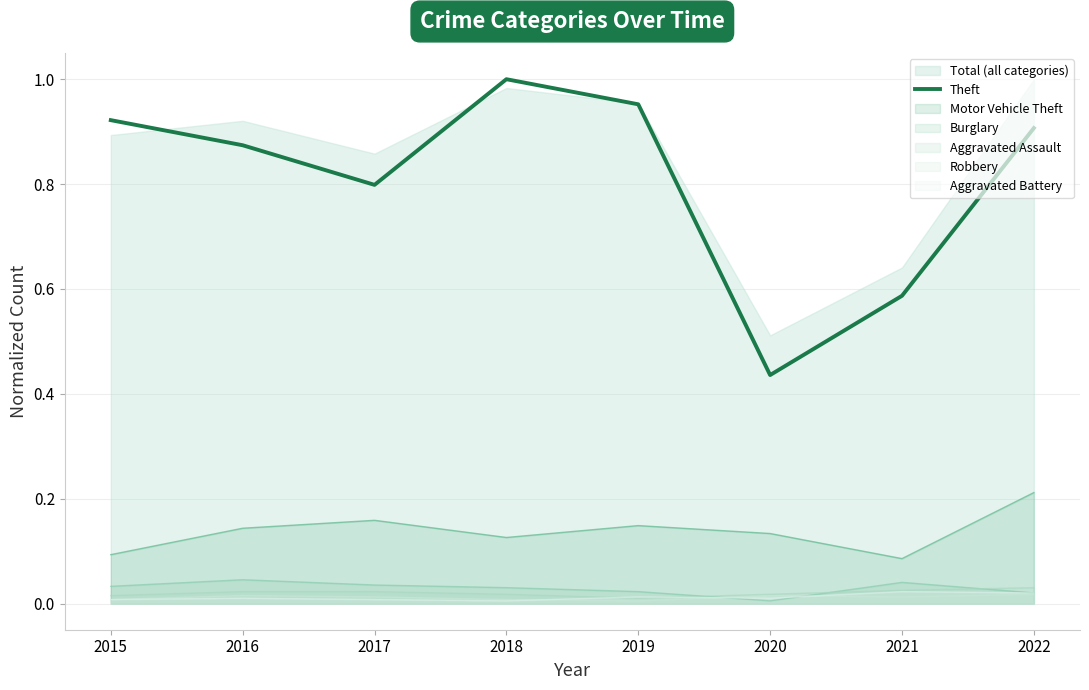

Rank the categories by value from lowest to highest.

2020, 2021, 2017, 2016, 2022, 2015, 2019, 2018